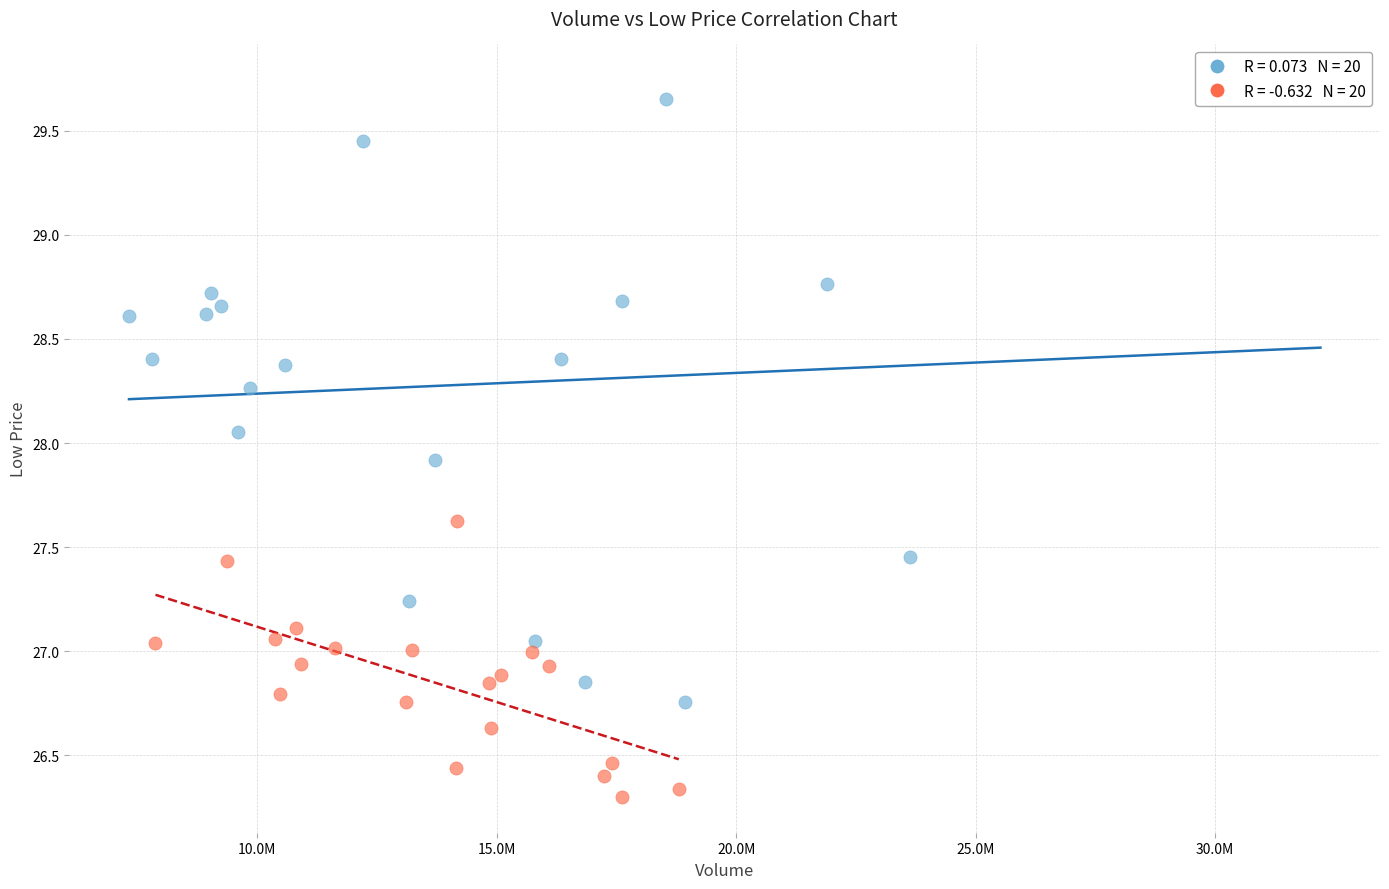

Which series has the widest spread of Y values?

2014-H1